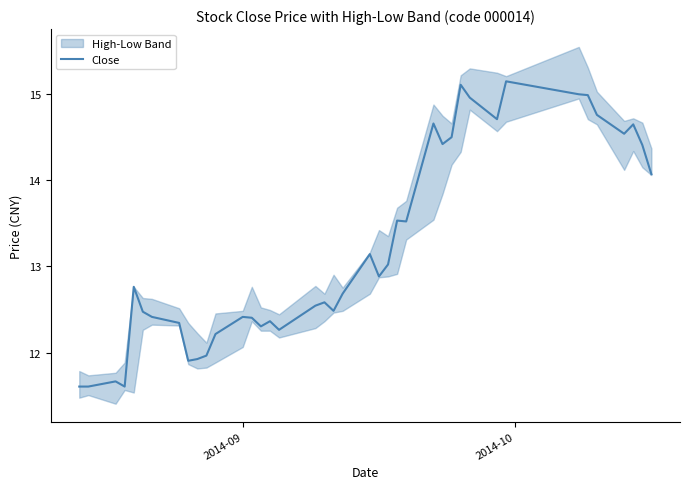

True or false: there are more than 1 points higher than both neighbors.

True